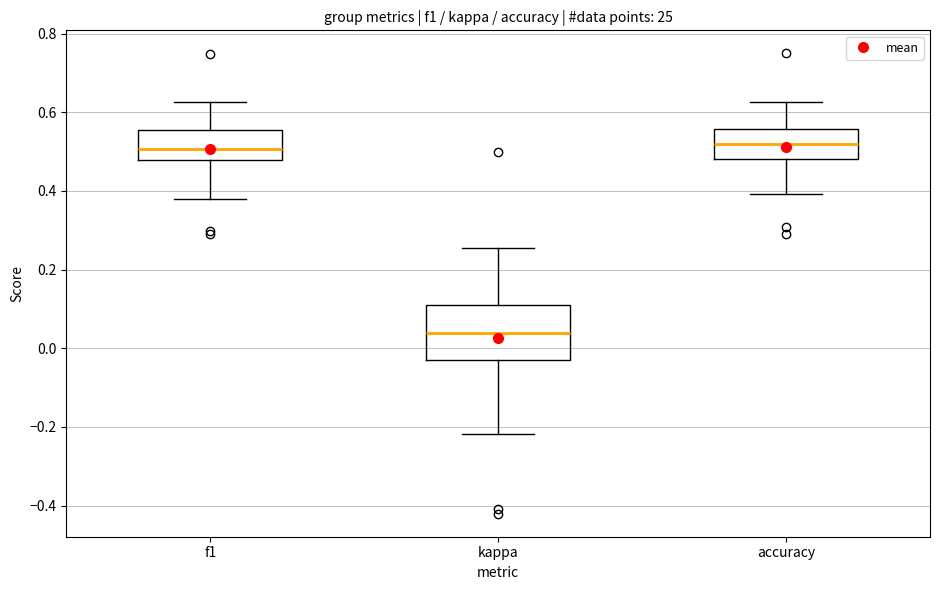

Reading left to right, read every box against the y-axis: the position of its median line, the range the box covers, and the ends of its whiskers. The values are not printed on the chart, so give them approximately, as read against the axis.

f1: median 0.50, box 0.48 to 0.56, whiskers 0.38 to 0.62
kappa: median 0.04, box -0.04 to 0.12, whiskers -0.22 to 0.26
accuracy: median 0.52, box 0.48 to 0.56, whiskers 0.40 to 0.62